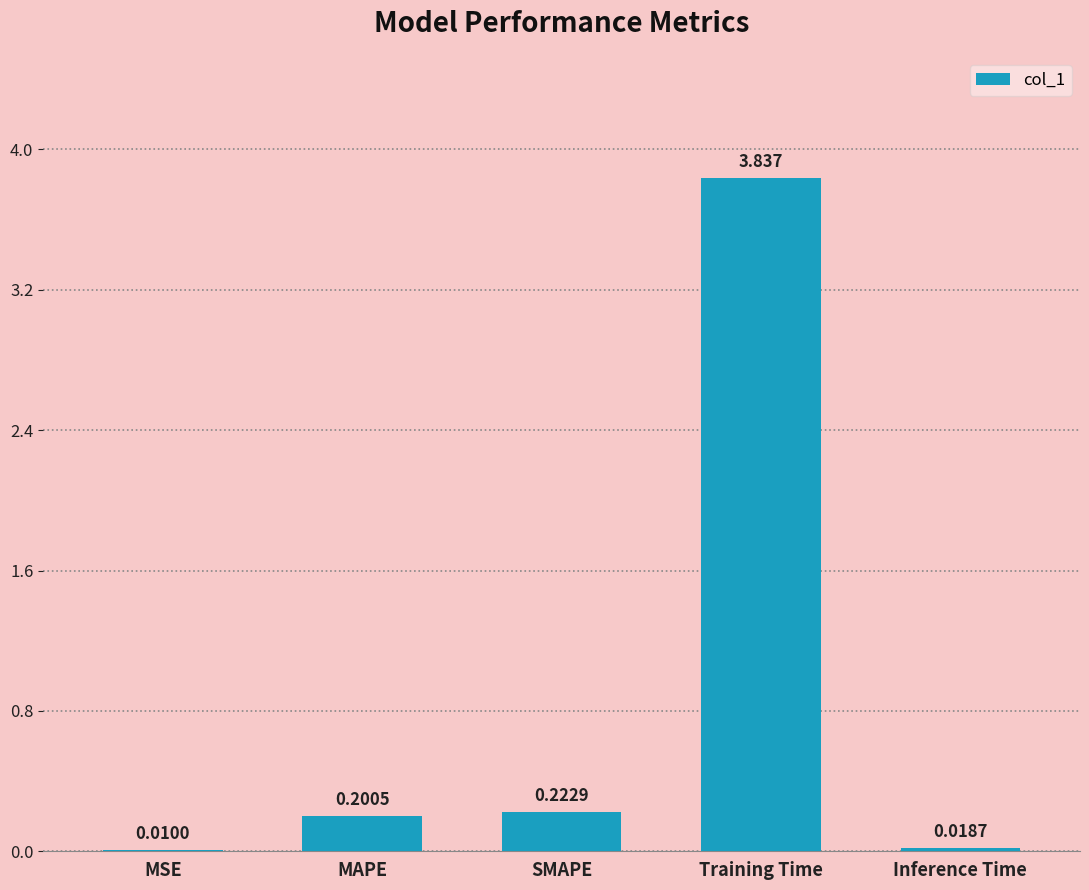

What is the change in value from SMAPE to Inference Time?

-0.2